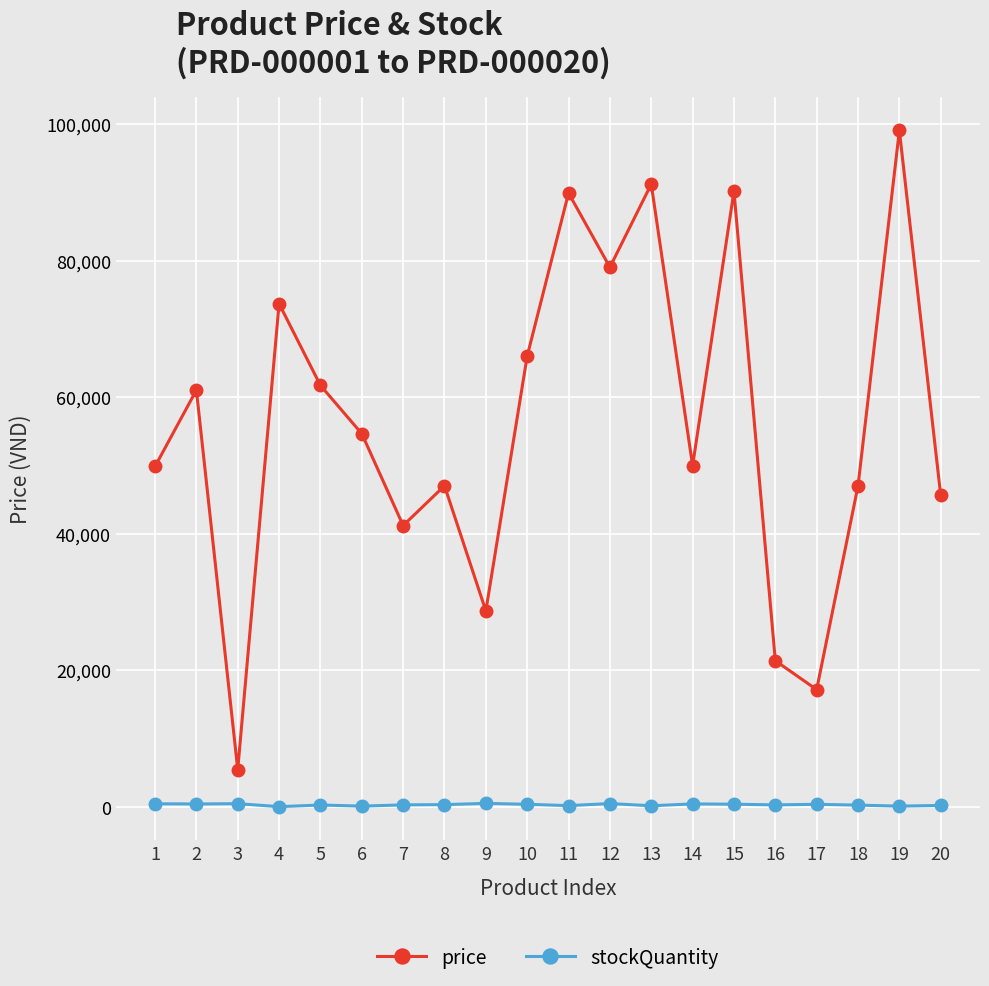

Where is the first local minimum for price?

3